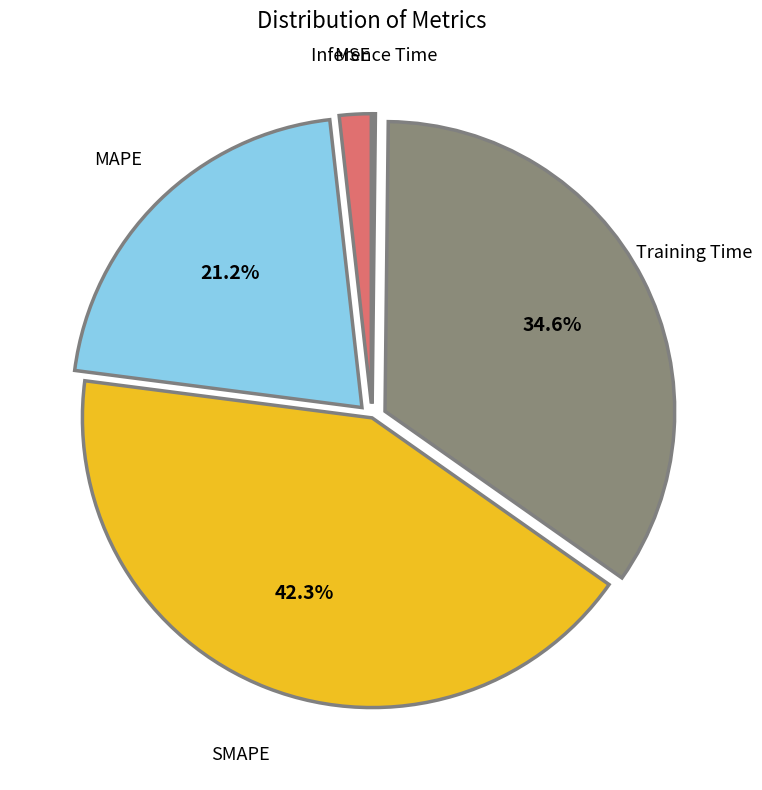

To the nearest percent, what percentage of the pie is MSE?

2%